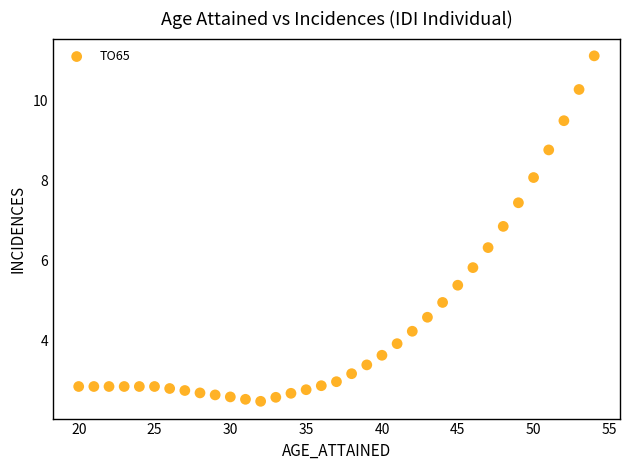

What Y value in the scatter plot is closest to 6?

5.8